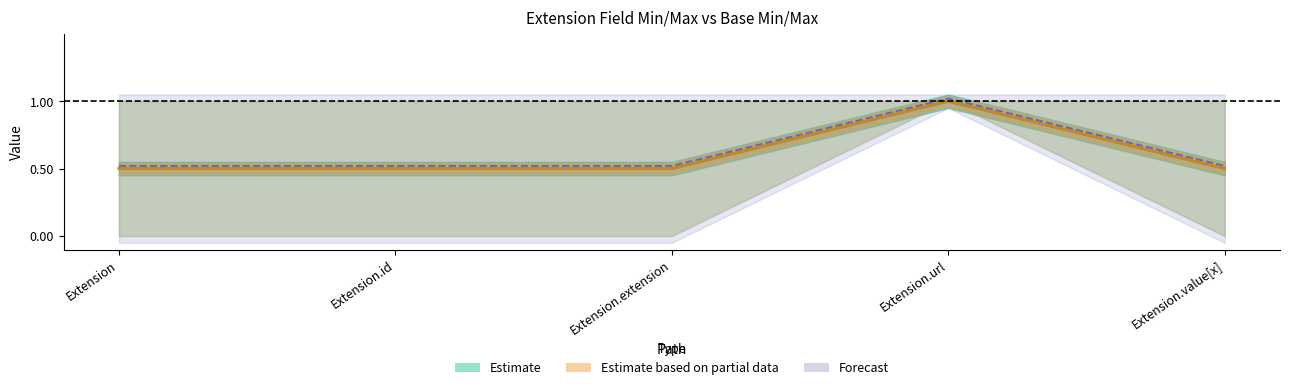

In Base Min, how many points are higher than both neighbors (excluding endpoints)?

1